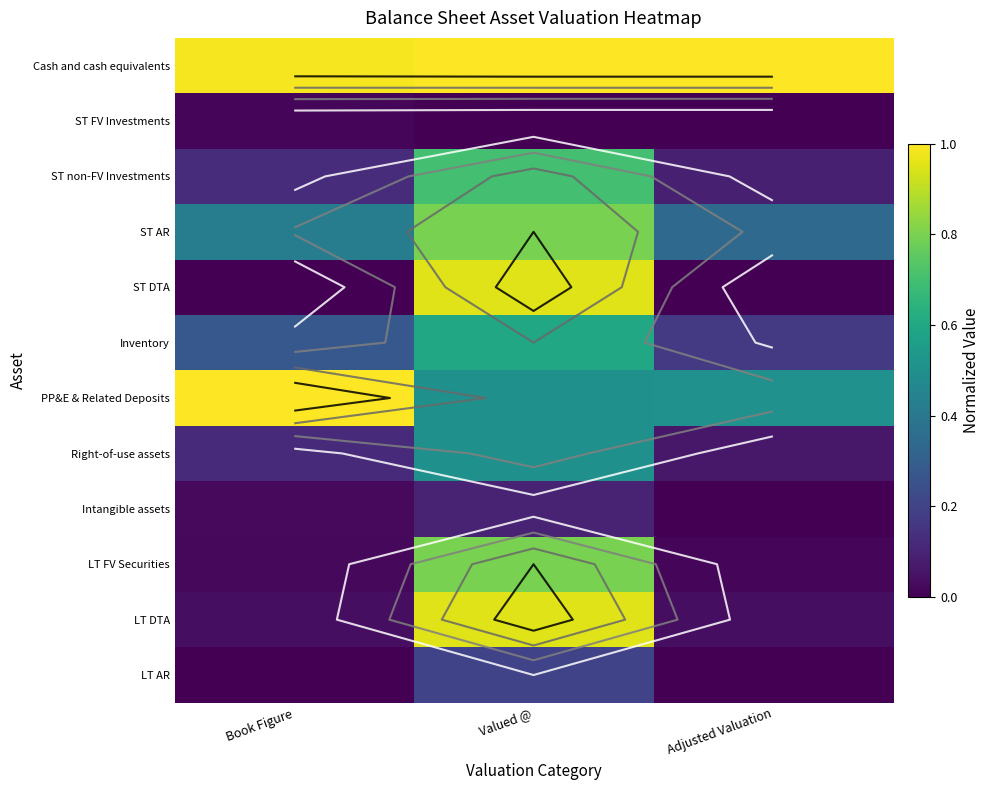

Rank the categories by Right-of-use assets value from highest to lowest.

Valued @, Book Figure, Adjusted Valuation